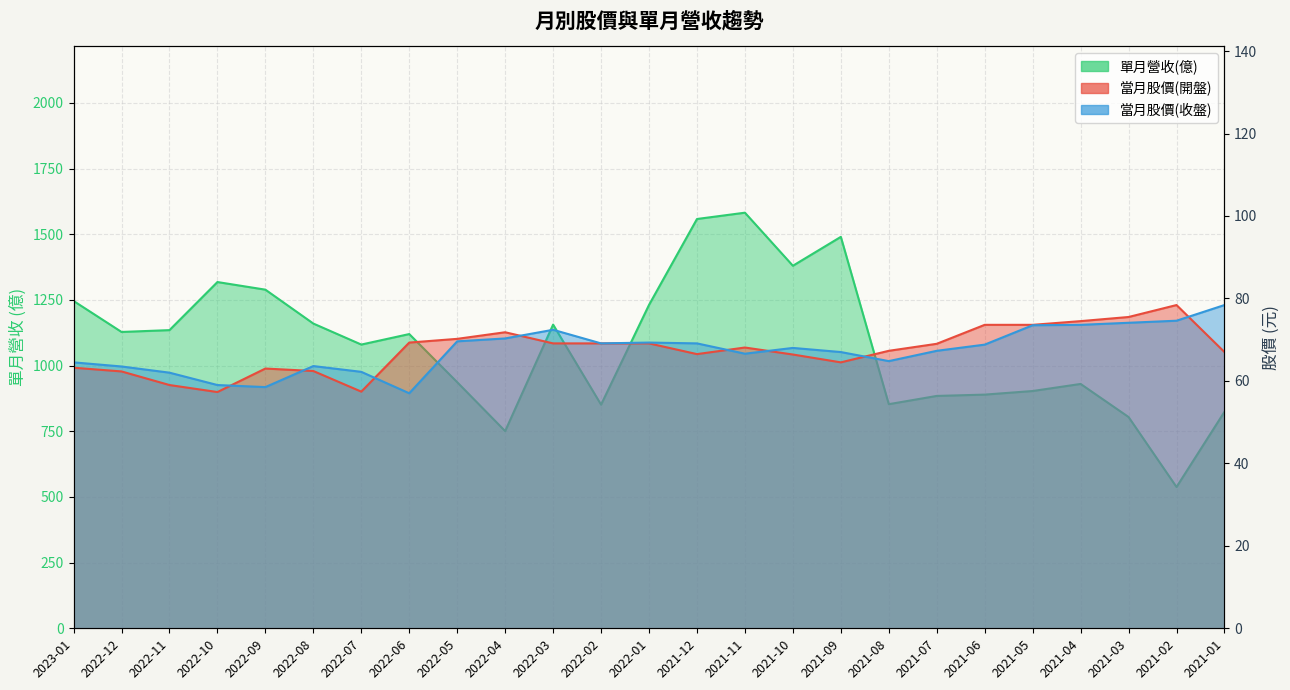

What is the average value of the 單月營收(億) series?

1081.5